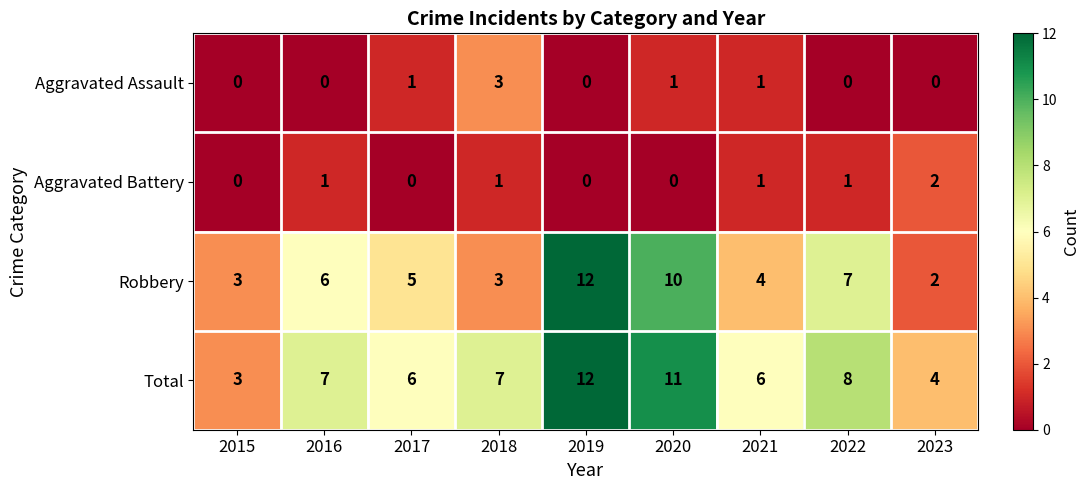

What is the minimum value for Total?

3